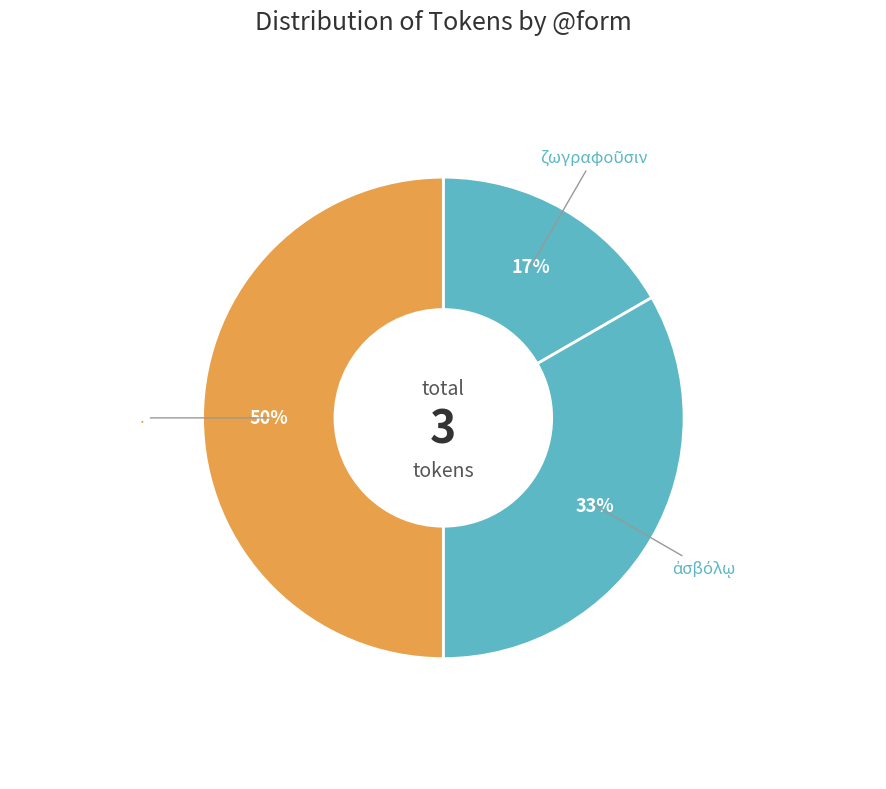

What percentage is the . slice, to the nearest percent?

50%